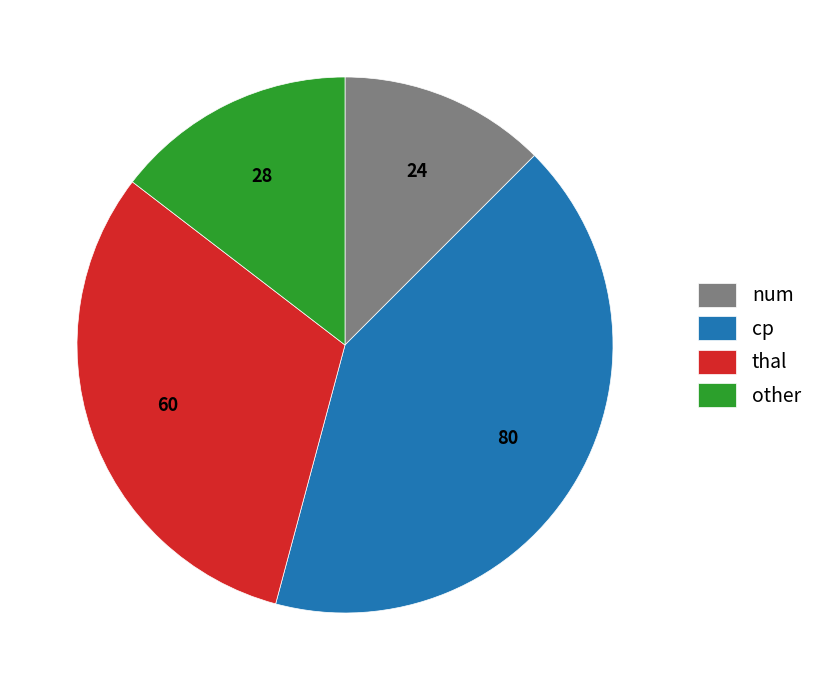

Rank the categories by value from highest to lowest.

cp, thal, other, num